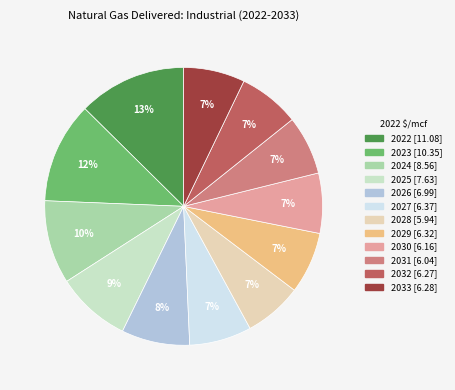

Which category has the biggest portion of the pie?

2022